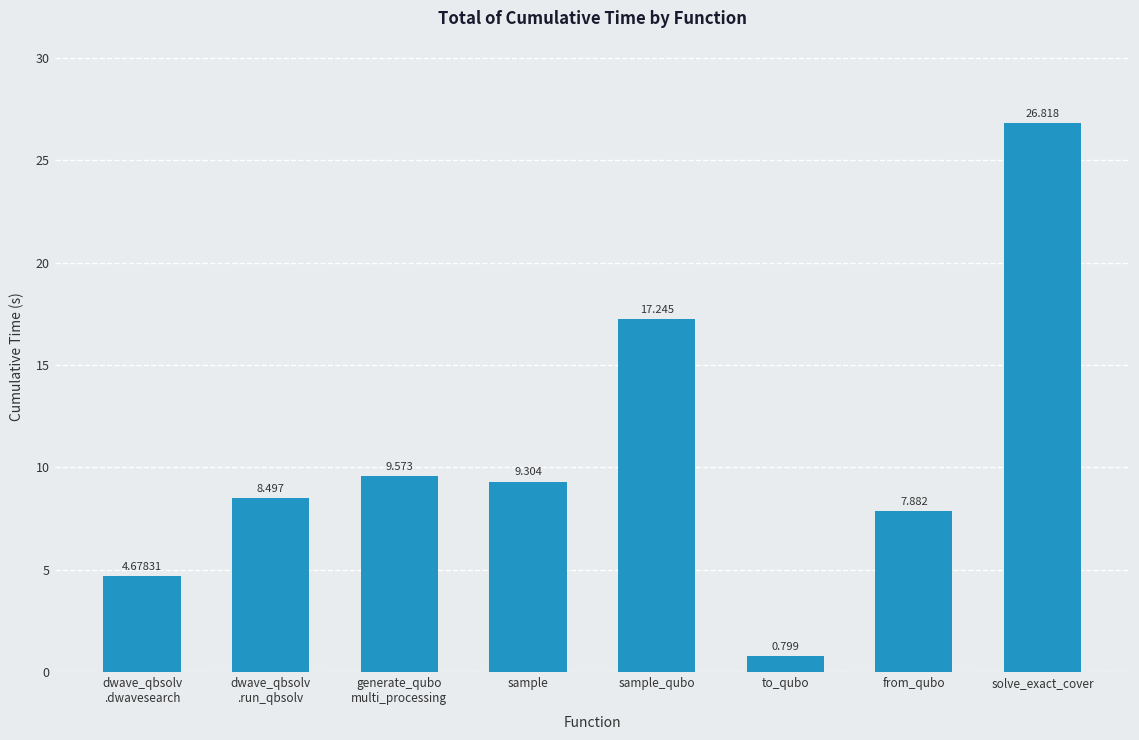

What is the difference between the maximum and second lowest values?

22.1